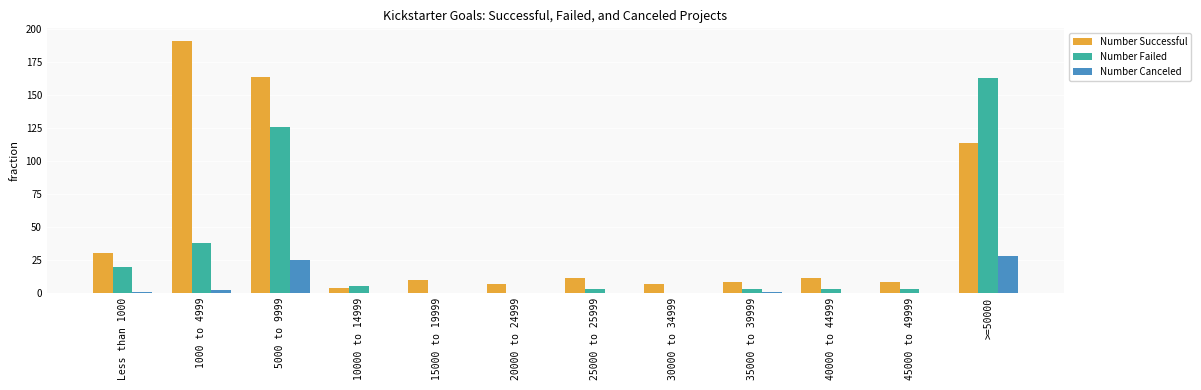

True or false: Number Canceled has a value of -16 at 30000 to 34999.

False